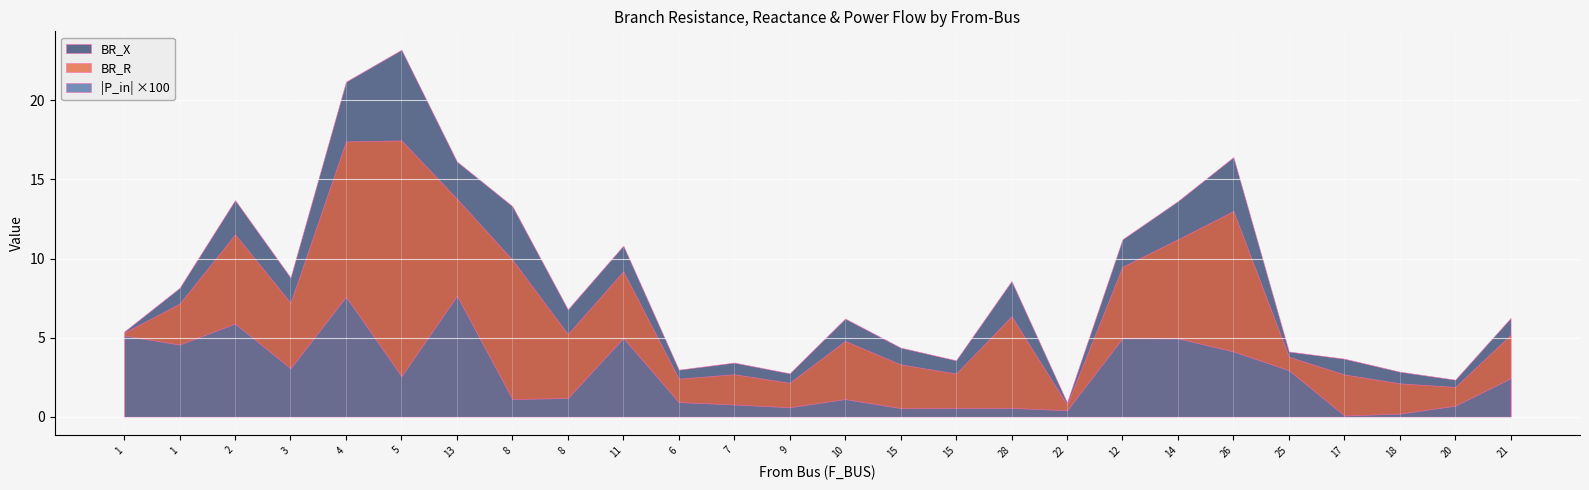

What is the maximum value shown in the chart?

23.2